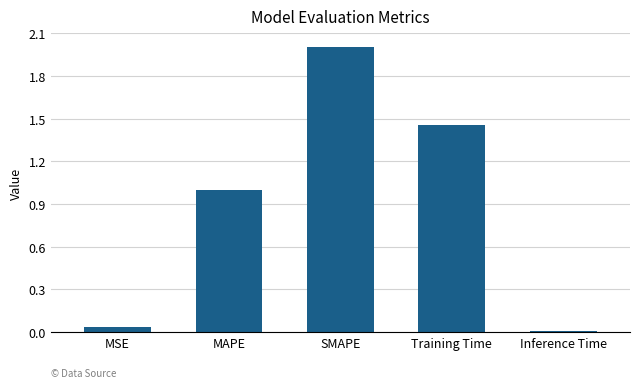

List the labels in order of value, smallest first.

Inference Time, MSE, MAPE, Training Time, SMAPE